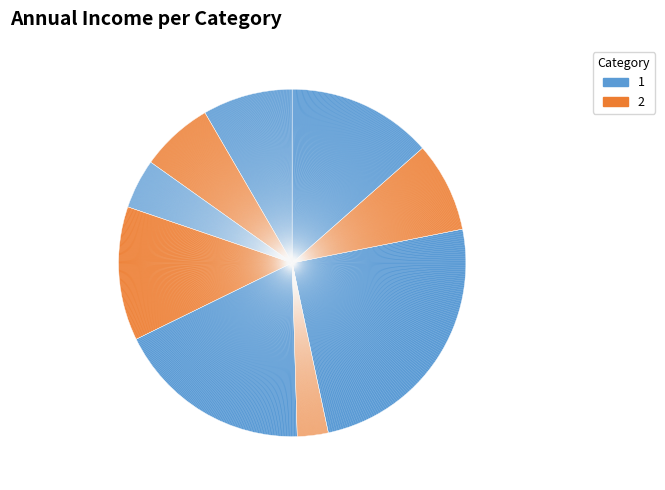

Does any single category account for the majority?

No